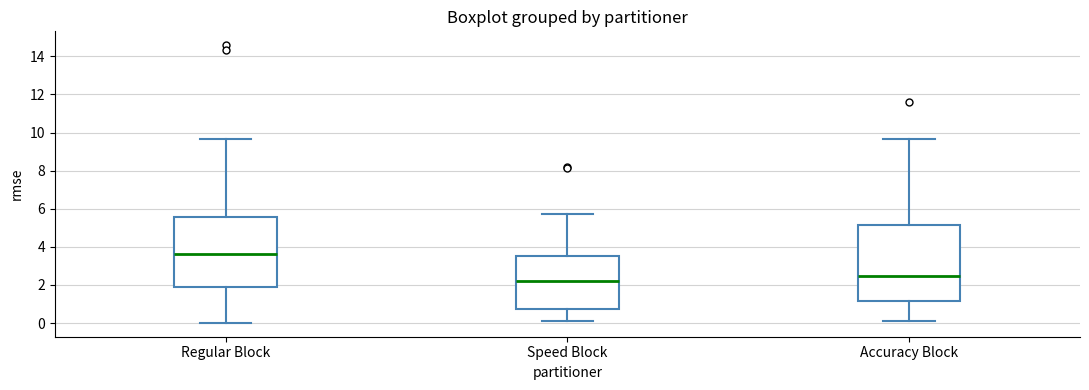

Reading left to right, transcribe this box plot: for each box, give where its median line is, the range the box spans, and where its two whiskers end, as read against the y-axis. The values are not printed on the chart, so give them approximately, as read against the axis.

Regular Block: median 3.6, box 2.0 to 5.6, whiskers 0.0 to 9.6
Speed Block: median 2.2, box 0.8 to 3.6, whiskers 0.2 to 5.8
Accuracy Block: median 2.4, box 1.2 to 5.2, whiskers 0.0 to 9.6